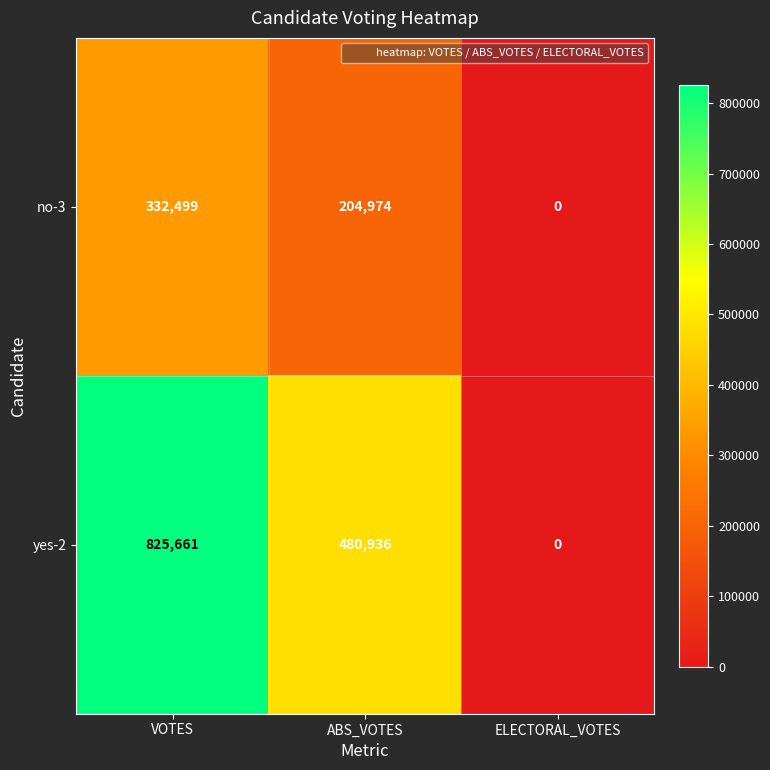

What is the sum of all no-3 values?

537473